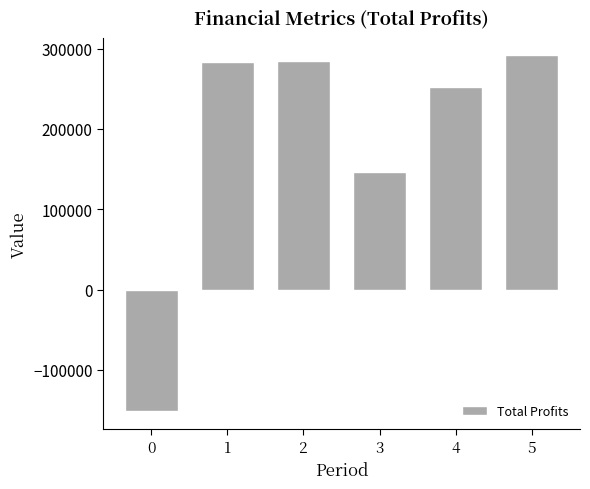

What is the minimum value shown in the chart?

-151490.4